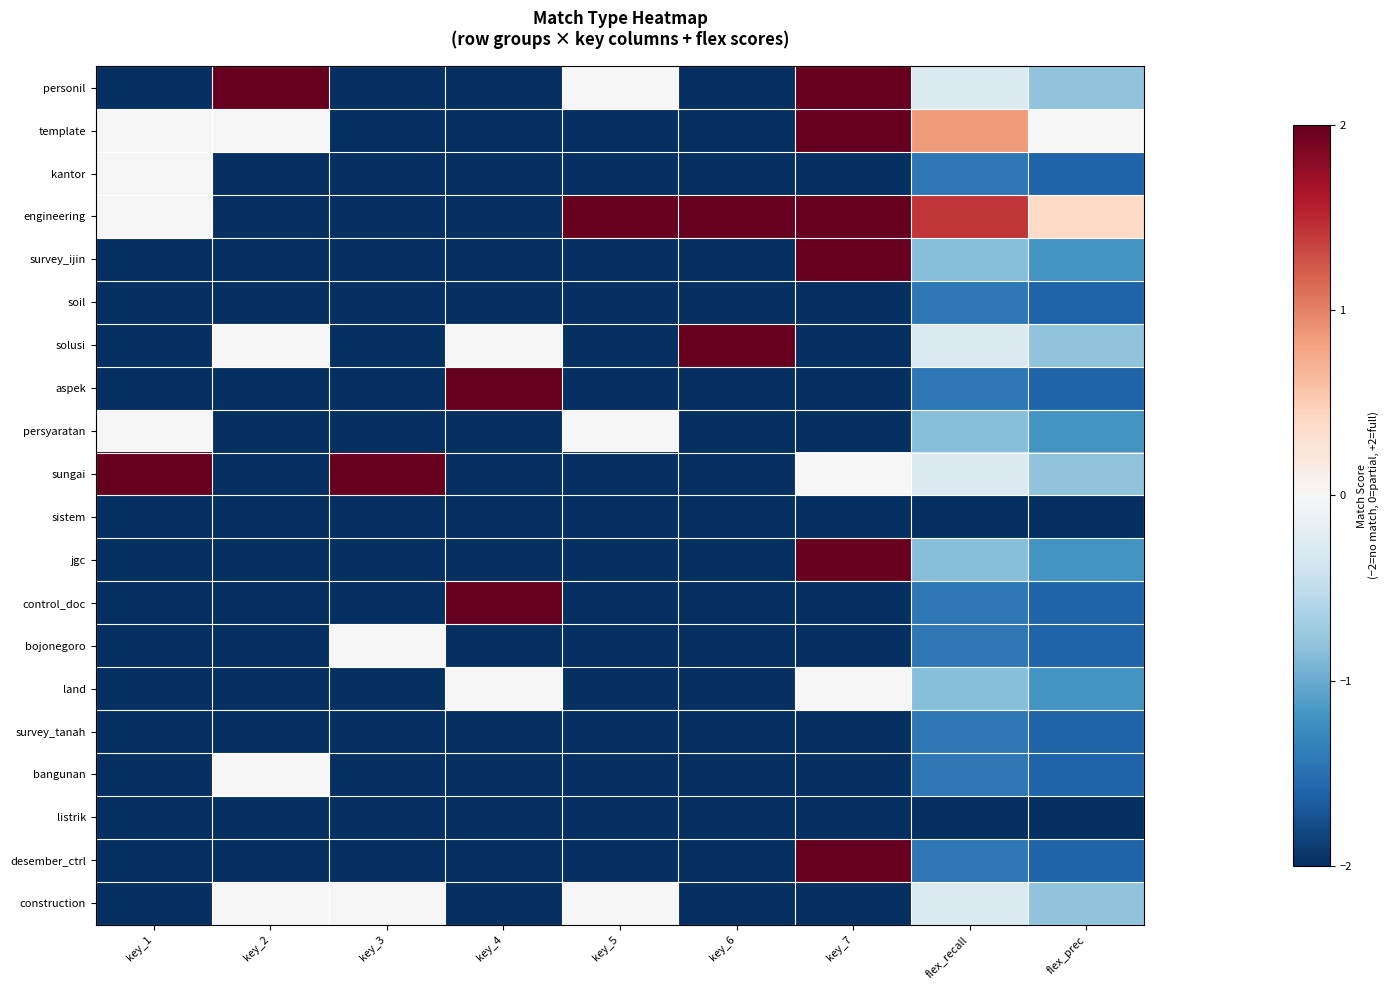

At key_3, list the series in order from smallest to largest.

personil, template, kantor, engineering, survey_ijin, soil, solusi, aspek, persyaratan, sistem, jgc, control_doc, land, survey_tanah, bangunan, listrik, desember_ctrl, bojonegoro, construction, sungai